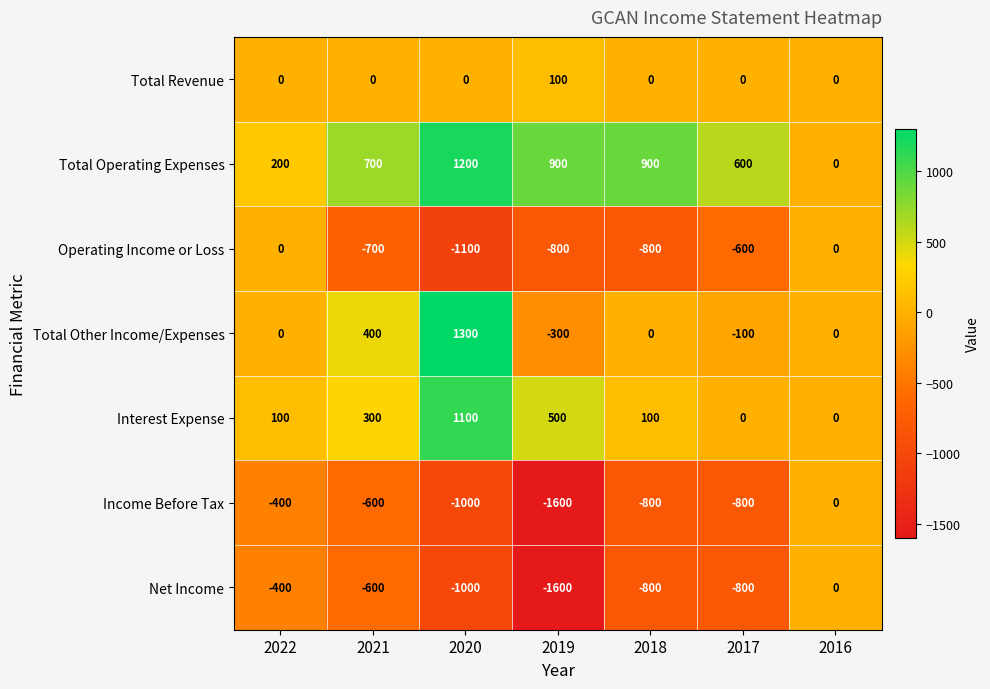

Where is Interest Expense nearest to the value 550?

2019